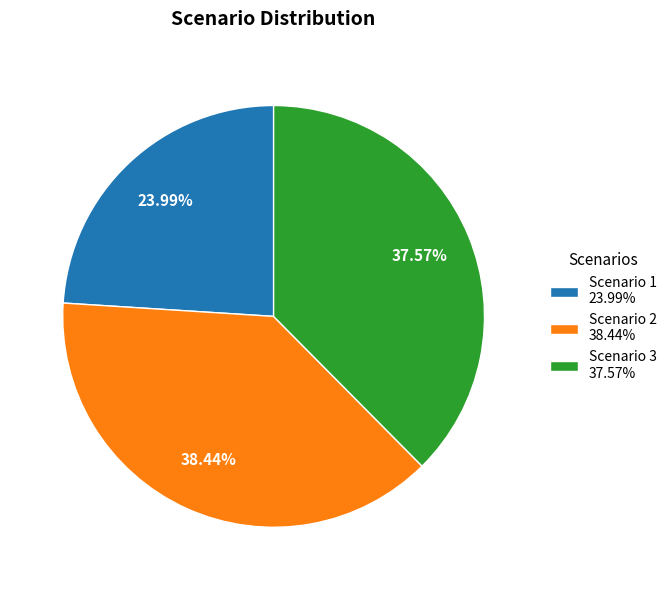

Which slice is the smallest?

Scenario 1